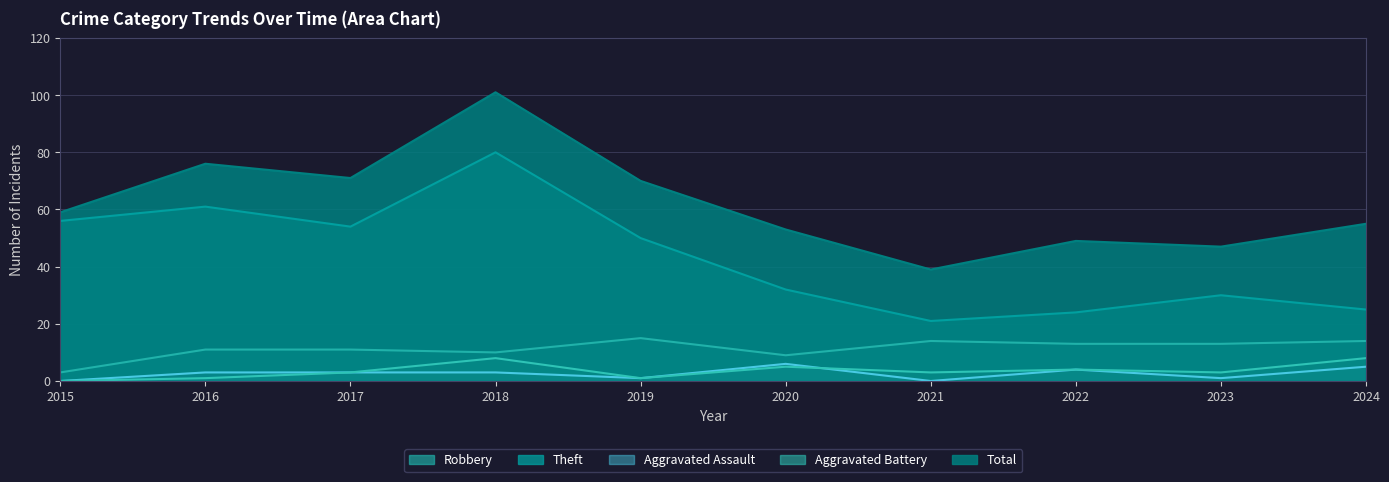

Which series has the widest spread of values?

Total